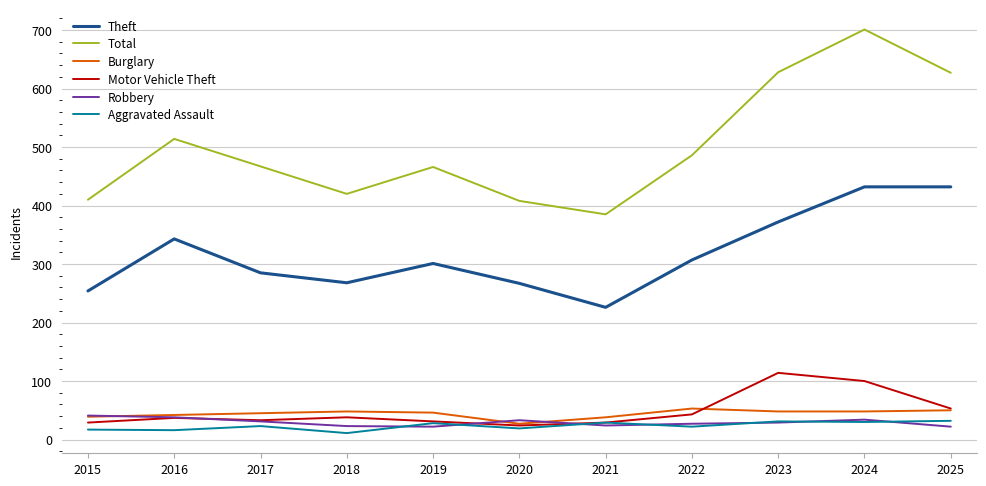

What is the sum of all Motor Vehicle Theft values?

531